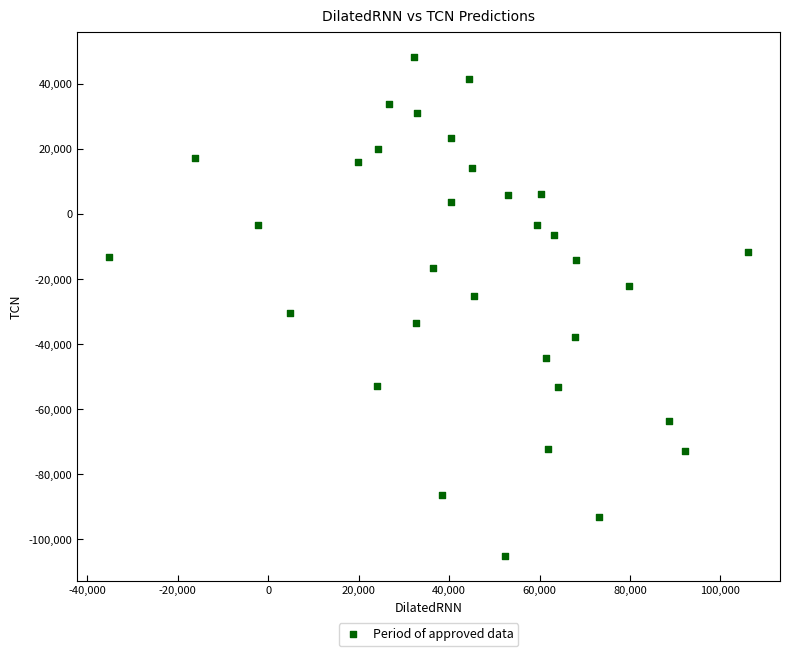

What is the range of Y values (max minus min)?

153507.2